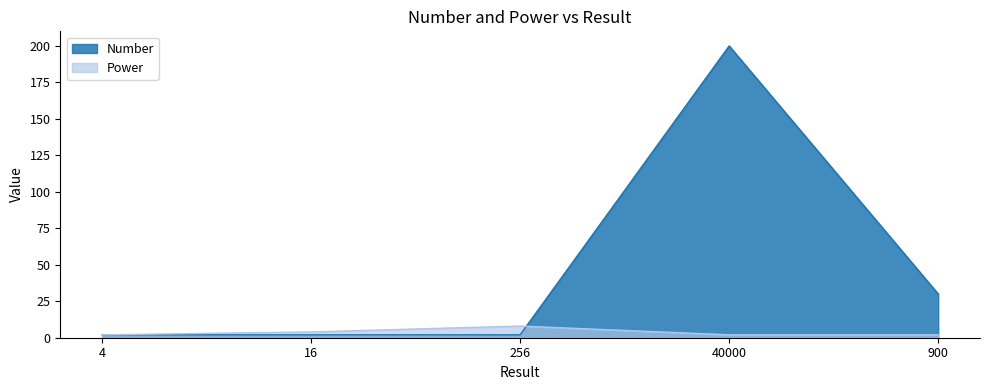

Reading left to right, transcribe all the data shown in this chart.

Number: 2	2	2	200	30
Power: 2	4	8	2	2